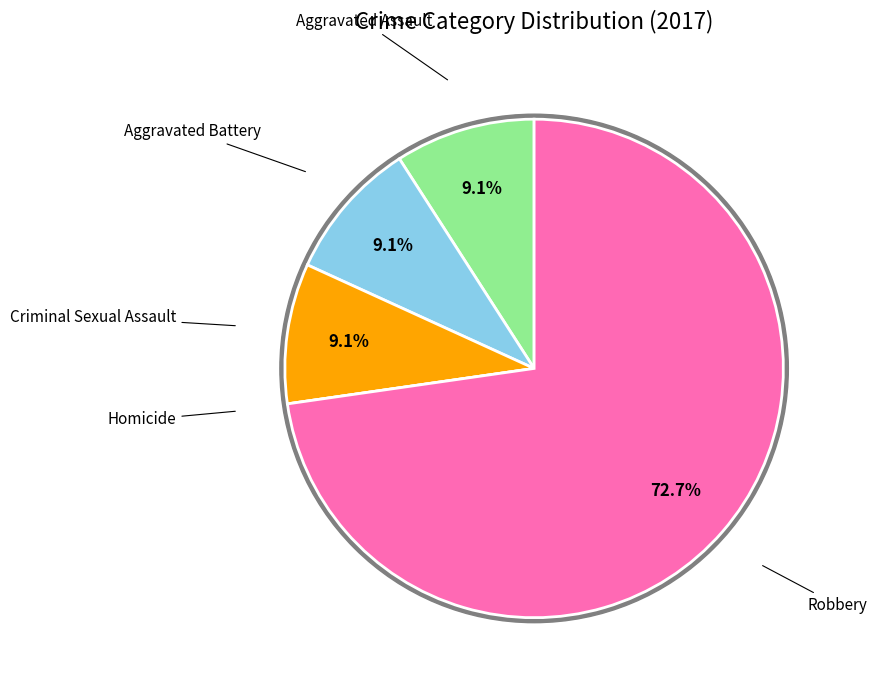

Rank the categories by value from lowest to highest.

Homicide, Aggravated Assault, Aggravated Battery, Criminal Sexual Assault, Robbery